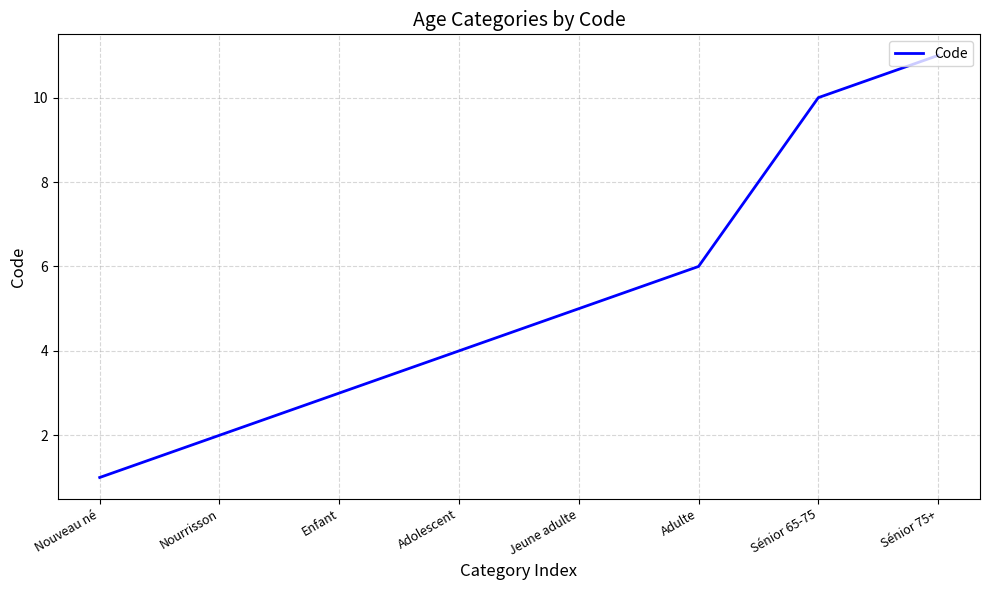

How many values are below 5?

4